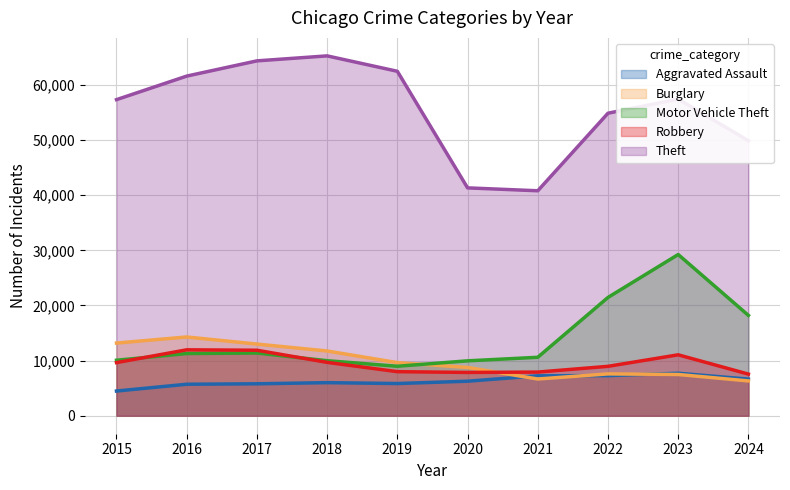

Count the number of categories in the chart.

10